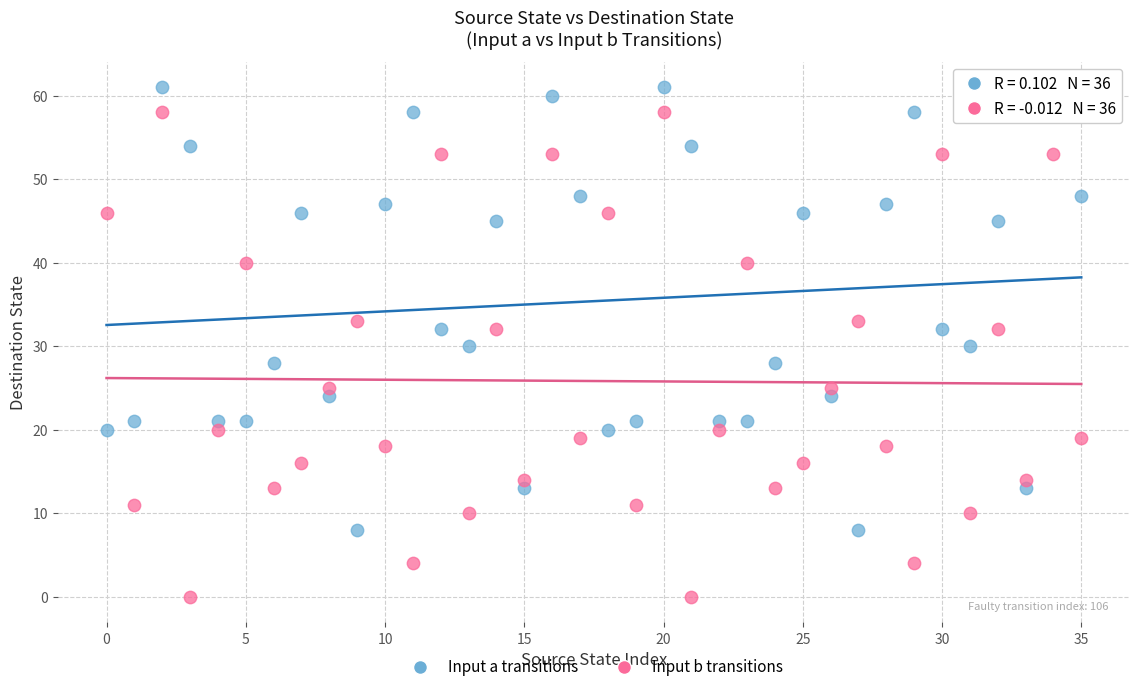

Across all data points, what is the range of Y values (max minus min)?

61